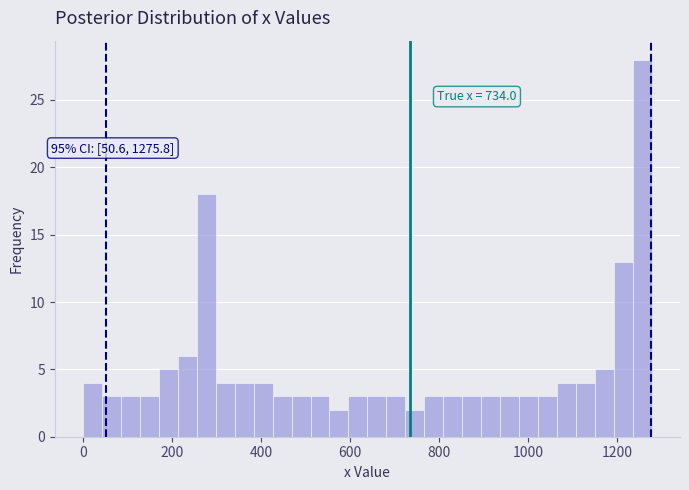

Around what value on the x-axis is the tallest bar? Give the approximate position of its centre, as read against the axis.

1260